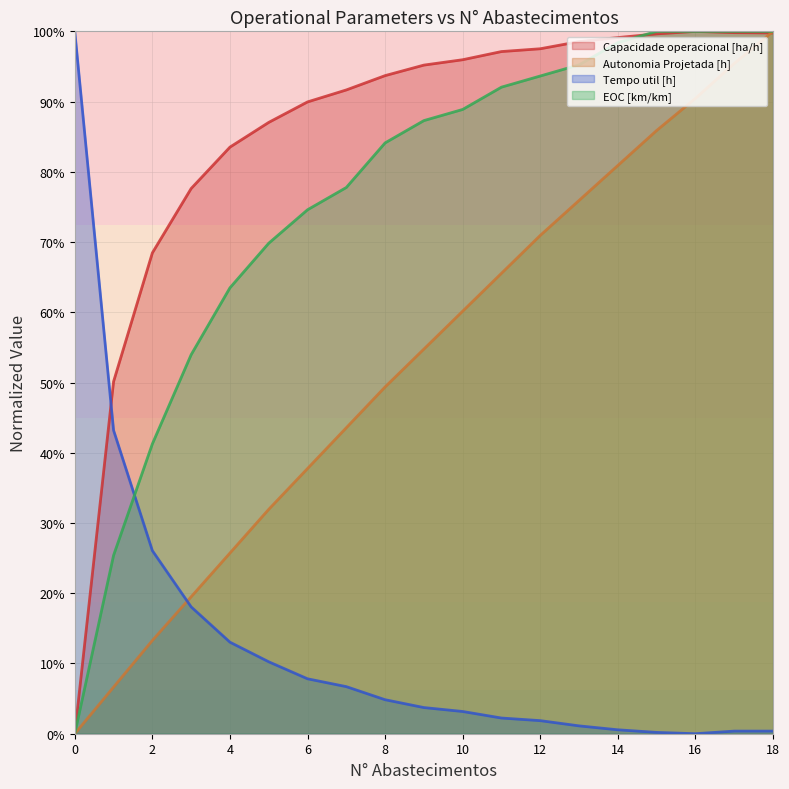

Is the value of EOC [km/km] at 6 greater than the value of Capacidade operacional [ha/h] at 5?

No